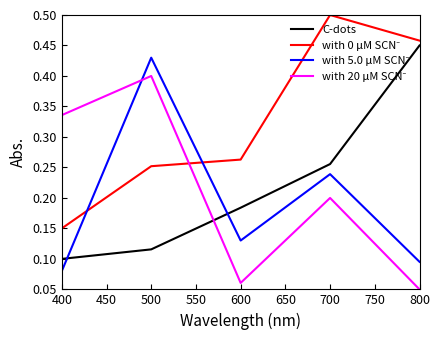

What is the total value across all series at 800?

1.1